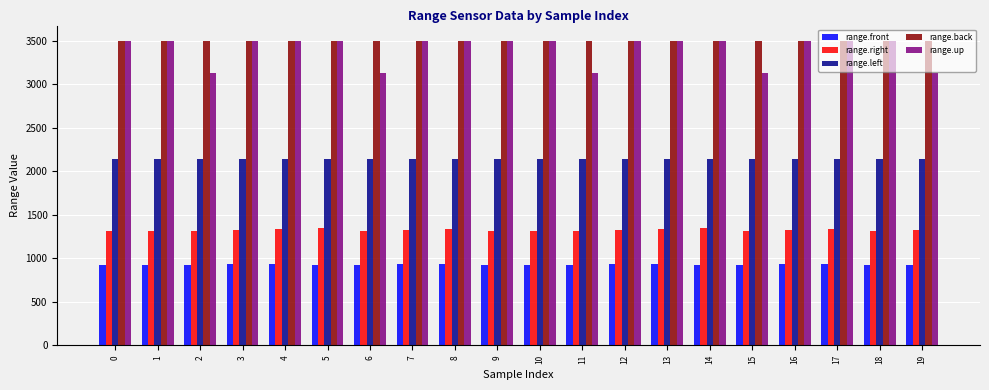

Read the range.right value at 17, to the nearest 10.

1340